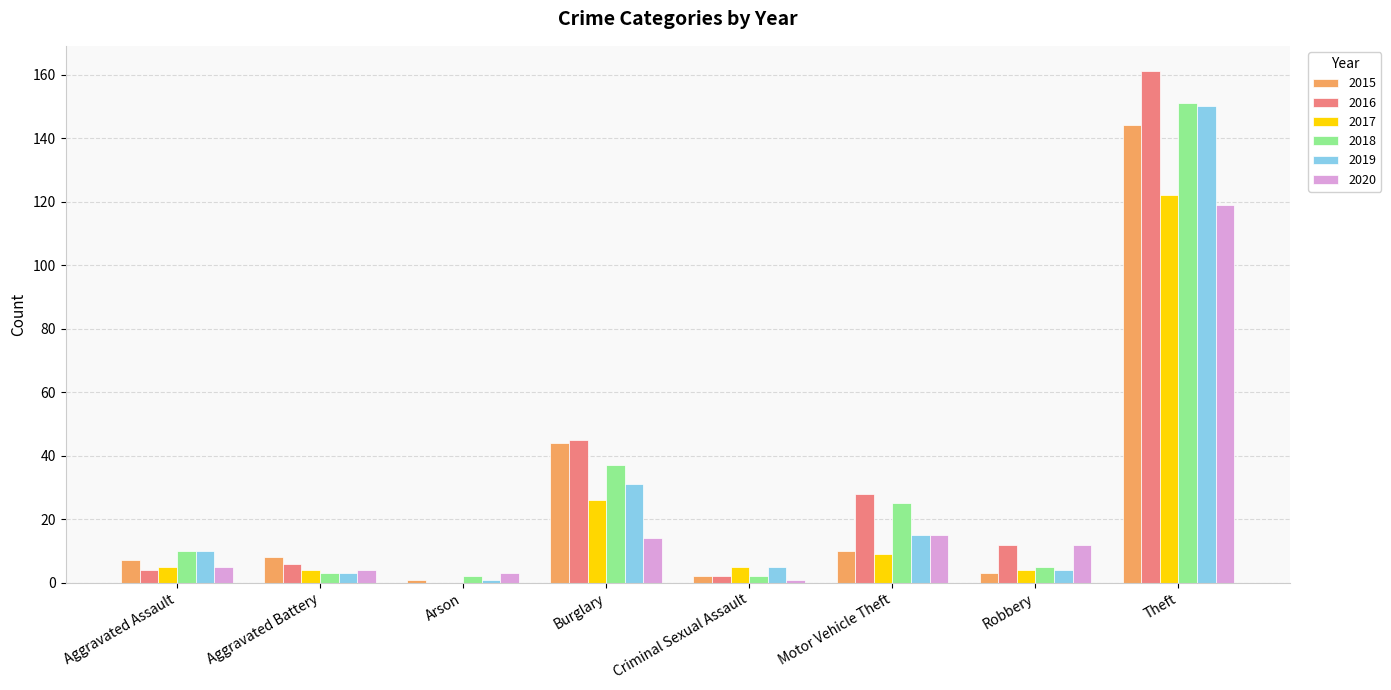

At which label is 2015 closest to 72?

Burglary